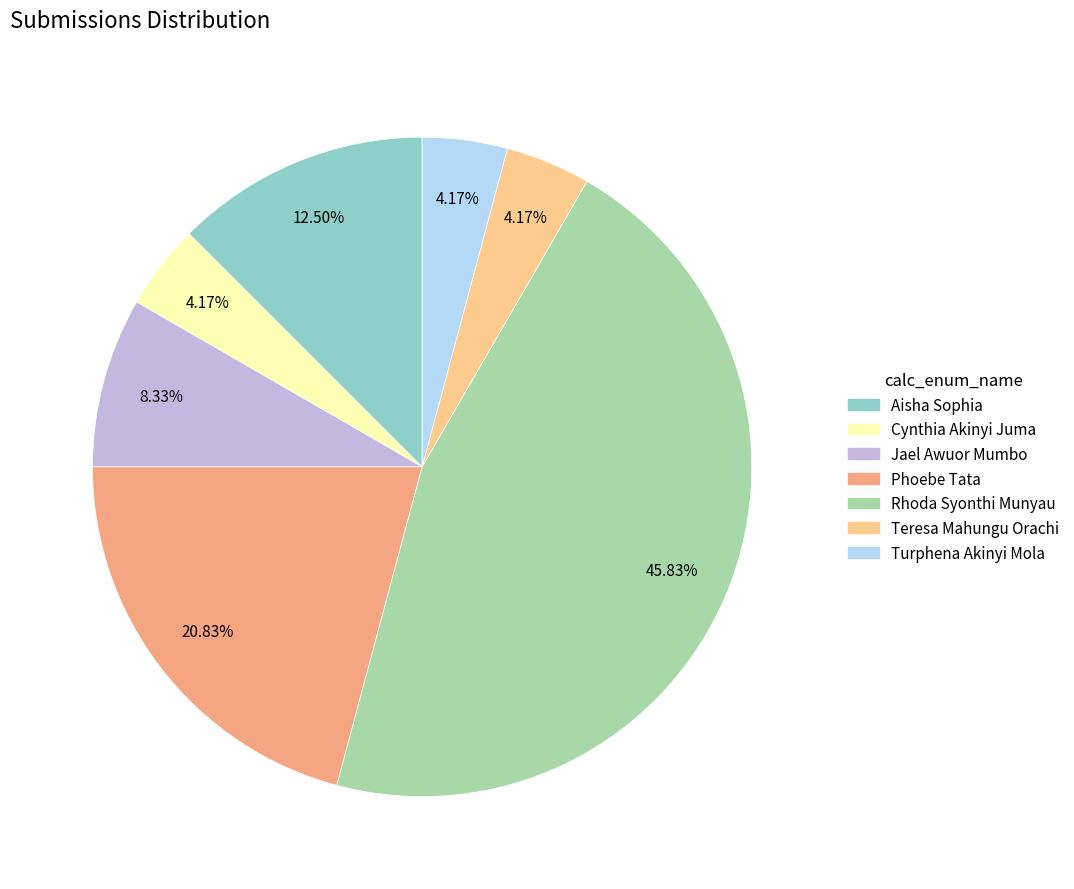

What is the largest slice in the pie chart?

Rhoda Syonthi Munyau